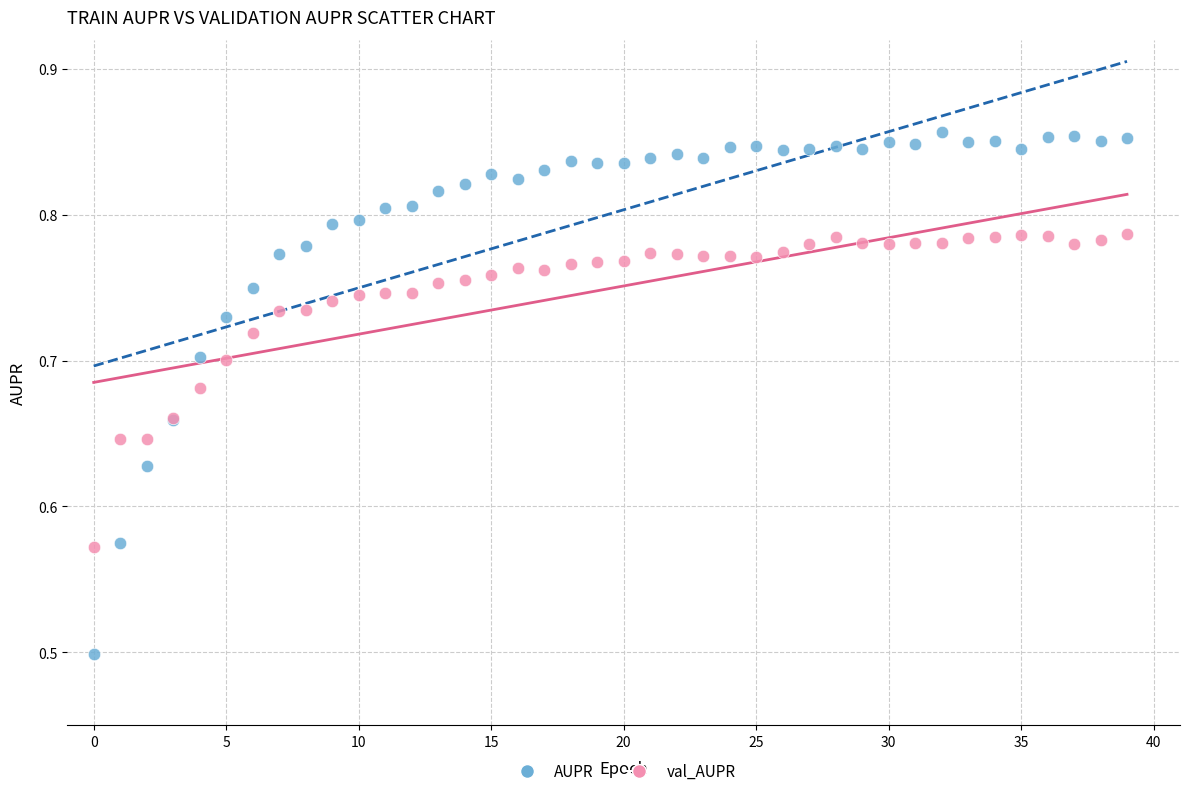

Across all series, what Y value is closest to 0?

0.5